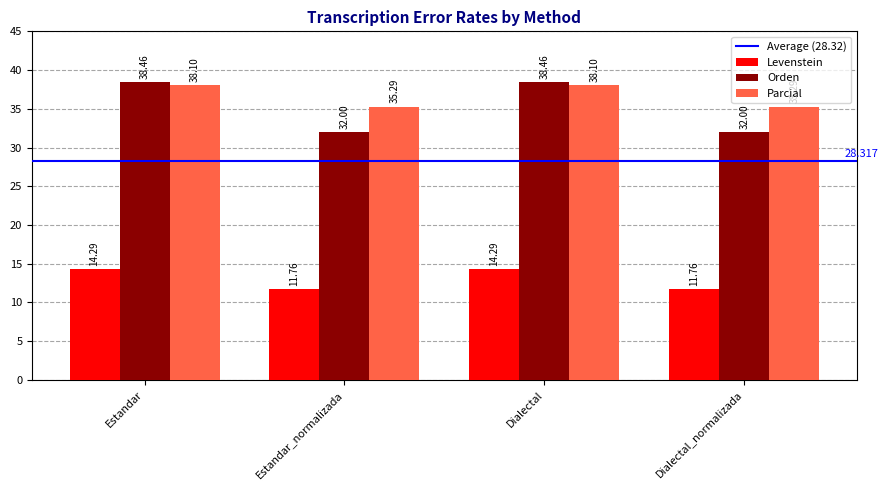

How many categories are shown in the chart?

4